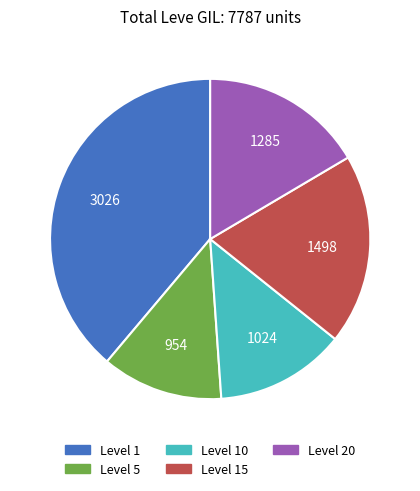

Is there a majority slice in this chart?

No